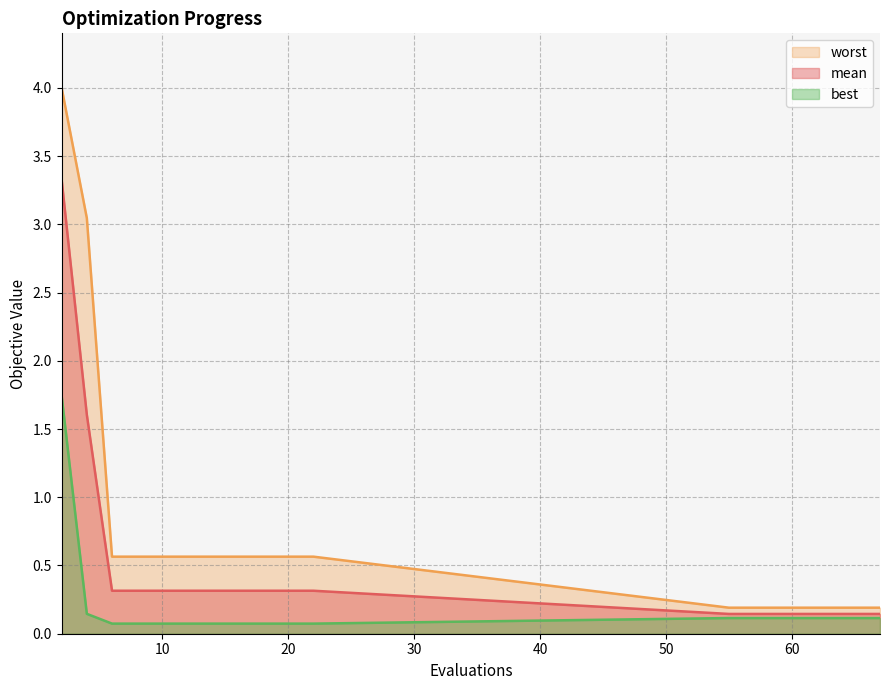

List the series in order of their peak value, lowest first.

best, mean, worst